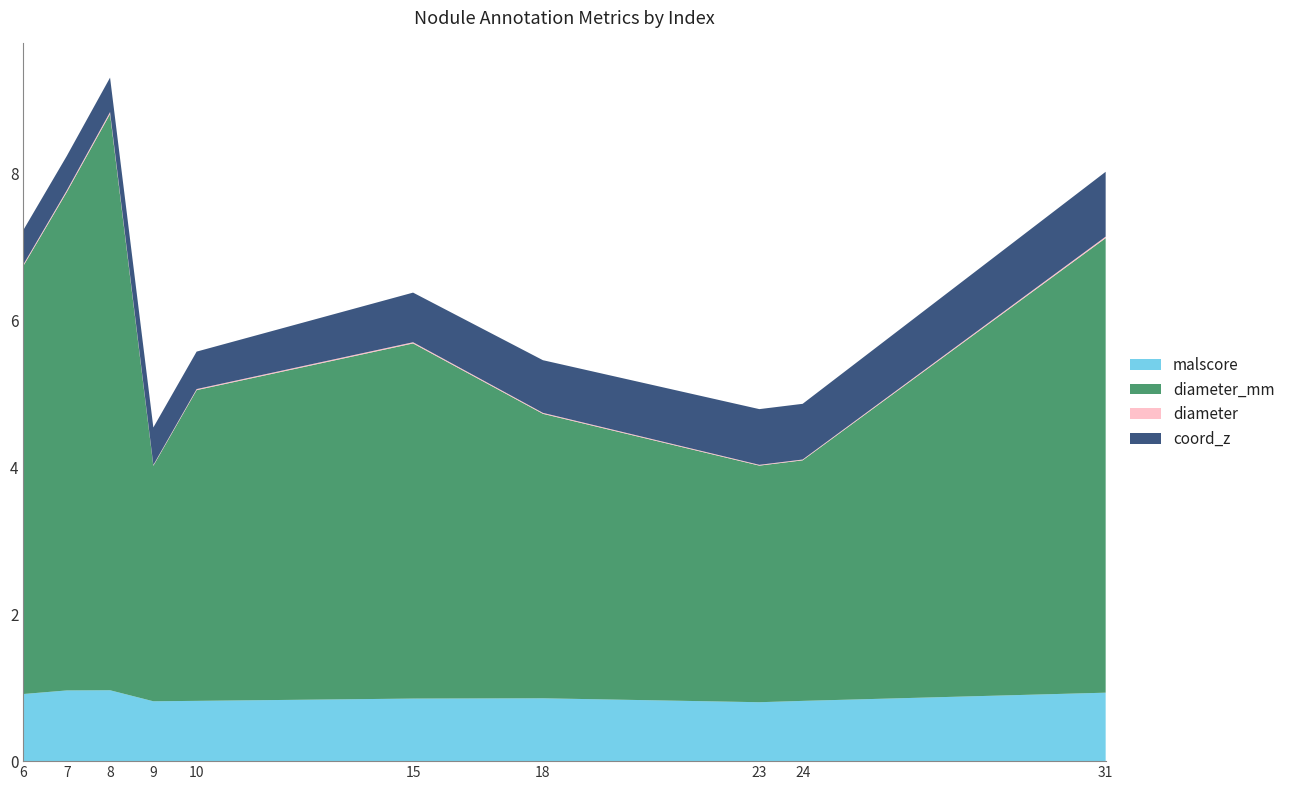

Reading left to right, list all the values displayed in this chart.

malscore: 0.9	1.0	1.0	0.8	0.8	0.9	0.9	0.8	0.8	0.9
diameter_mm: 5.8	6.8	7.8	3.2	4.2	4.8	3.9	3.2	3.3	6.2
diameter: 0.0	0.0	0.0	0.0	0.0	0.0	0.0	0.0	0.0	0.0
coord_z: 0.5	0.5	0.5	0.5	0.5	0.7	0.7	0.8	0.8	0.9